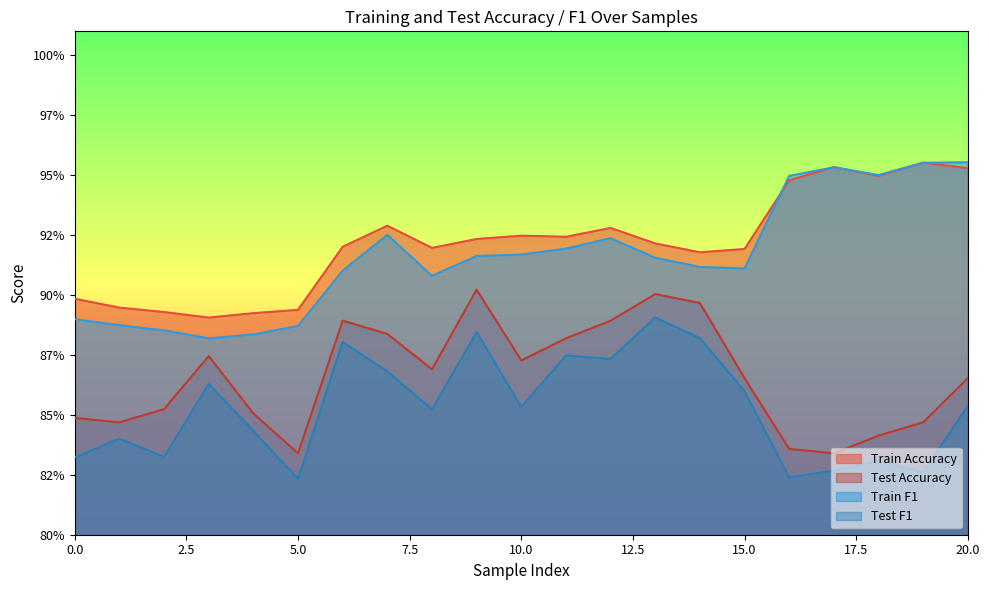

How many train_F1 values are between 0 and 1?

21